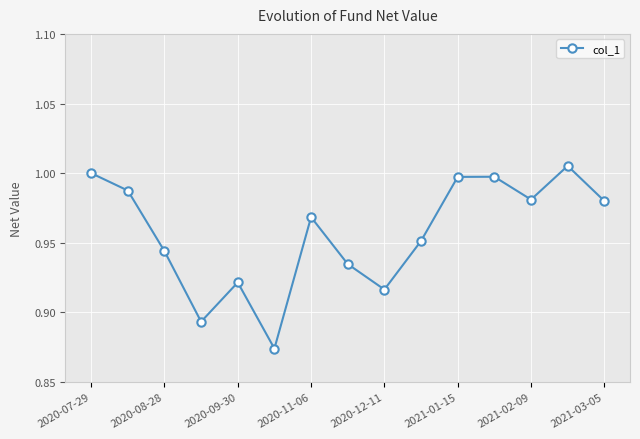

What is the sum of all values?

14.4